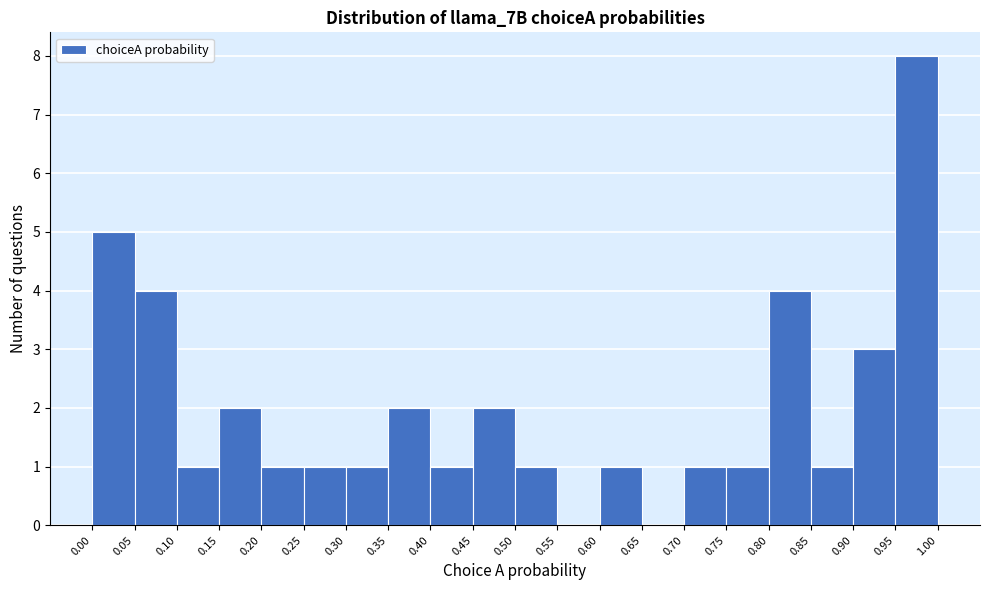

Reading left to right, transcribe this chart: for each bar, give the range it covers on the x-axis and its height. The values are not printed on the chart, so give them approximately, as read against the axis.

0.00 to 0.05: 5
0.05 to 0.10: 4
0.10 to 0.15: 1
0.15 to 0.20: 2
0.20 to 0.25: 1
0.25 to 0.30: 1
0.30 to 0.35: 1
0.35 to 0.40: 2
0.40 to 0.45: 1
0.45 to 0.50: 2
0.50 to 0.55: 1
0.55 to 0.60: 0
0.60 to 0.65: 1
0.65 to 0.70: 0
0.70 to 0.75: 1
0.75 to 0.80: 1
0.80 to 0.85: 4
0.85 to 0.90: 1
0.90 to 0.95: 3
0.95 to 1.00: 8